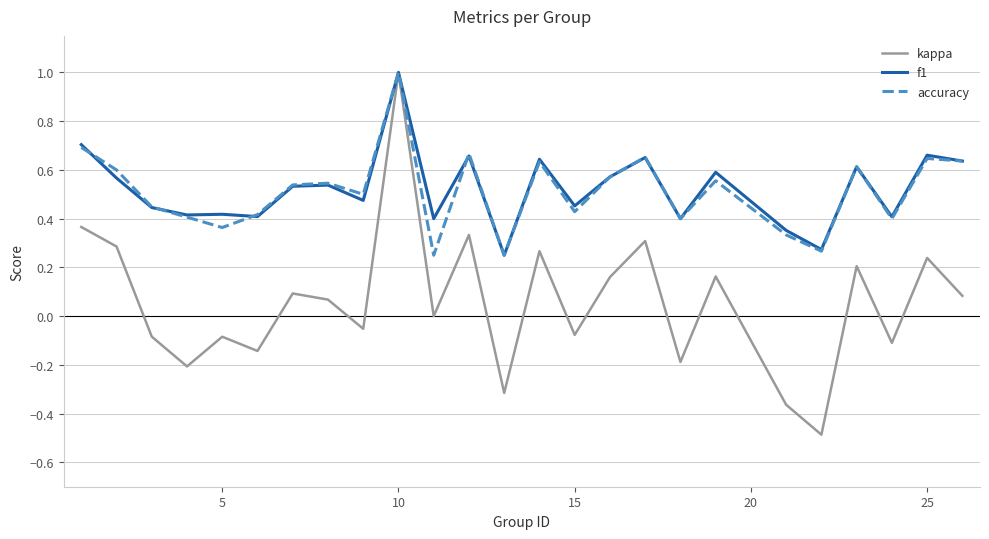

What is the smallest value displayed?

-0.5